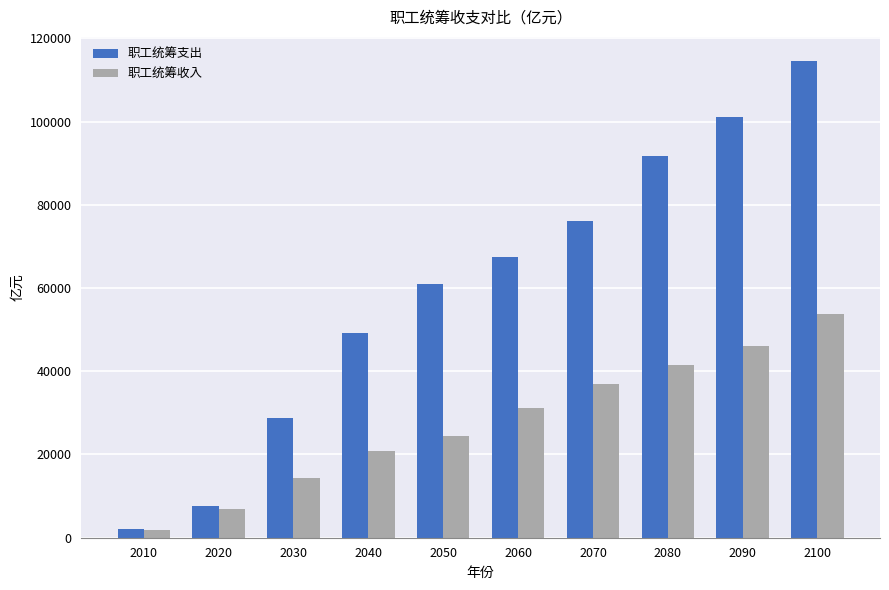

Where does the 职工统筹支出 series first go above 67565?

2060